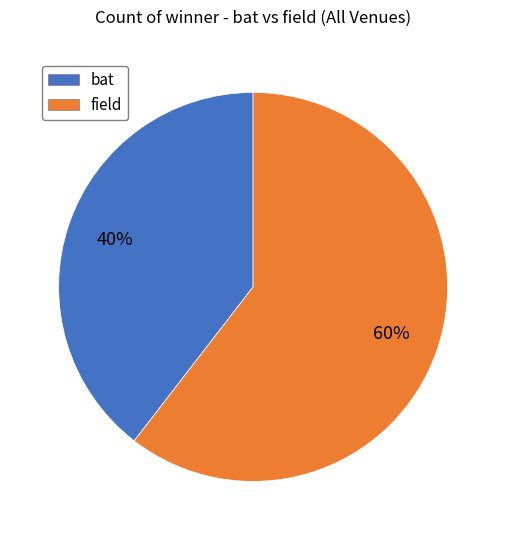

Is there a majority slice in this chart?

Yes